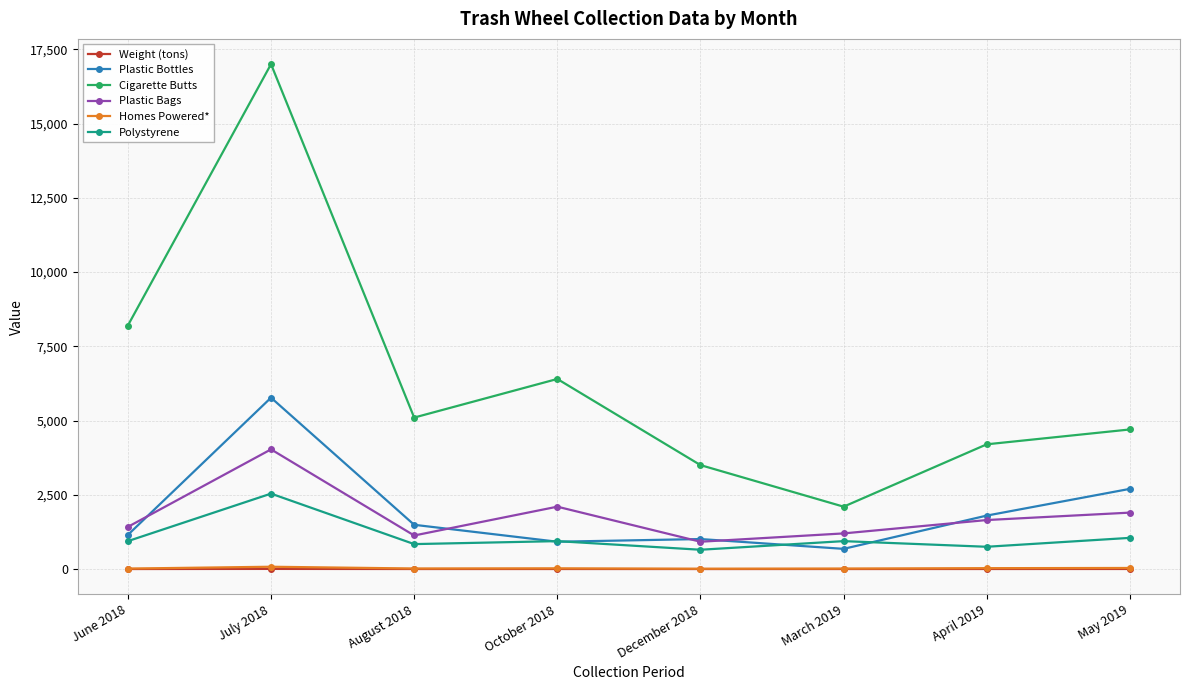

What position from the left is December 2018?

5